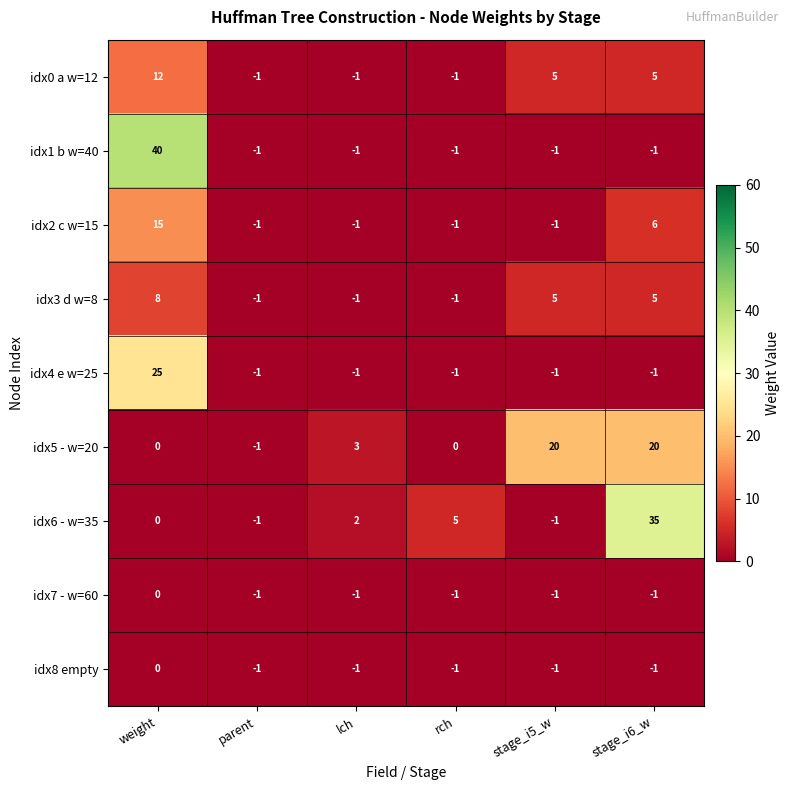

At which category is the sum across all series the highest?

weight